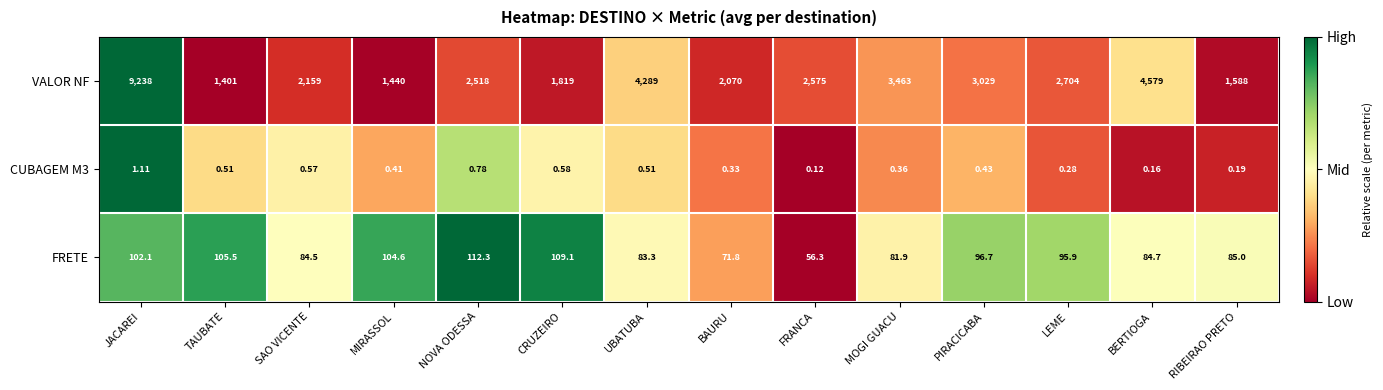

How many categories are shown in the chart?

14